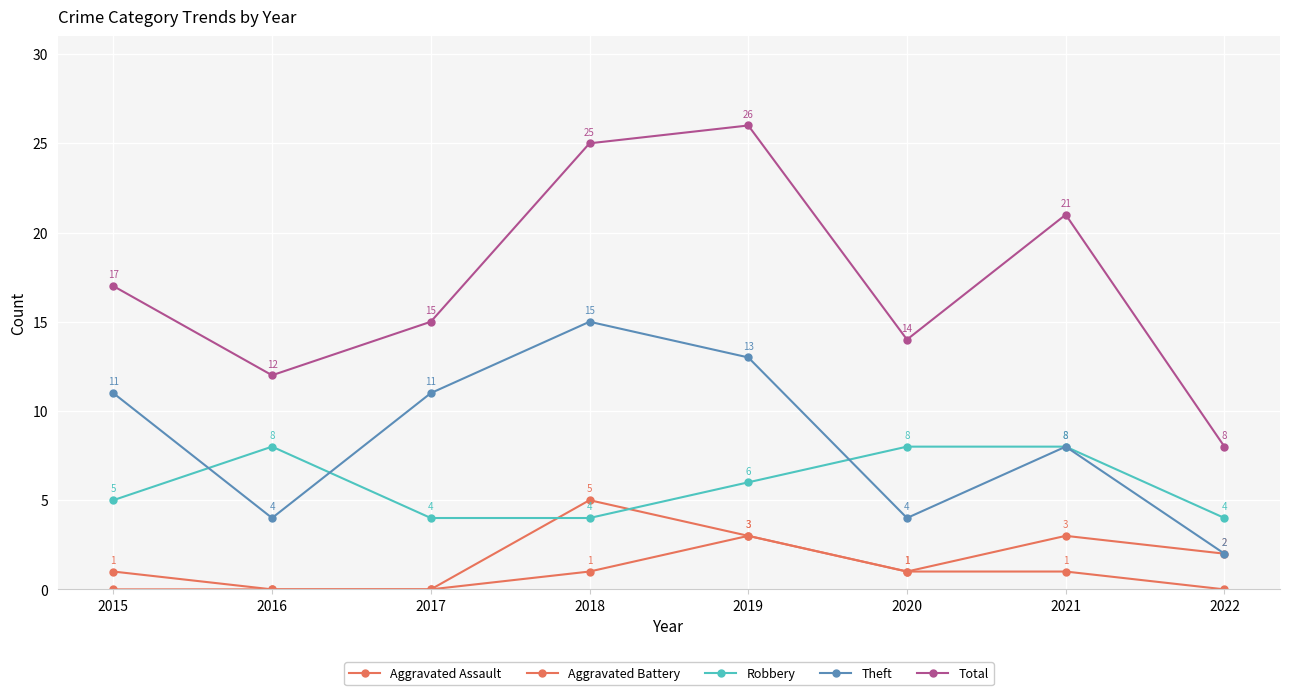

At how many categories does at least one series exceed 16?

4